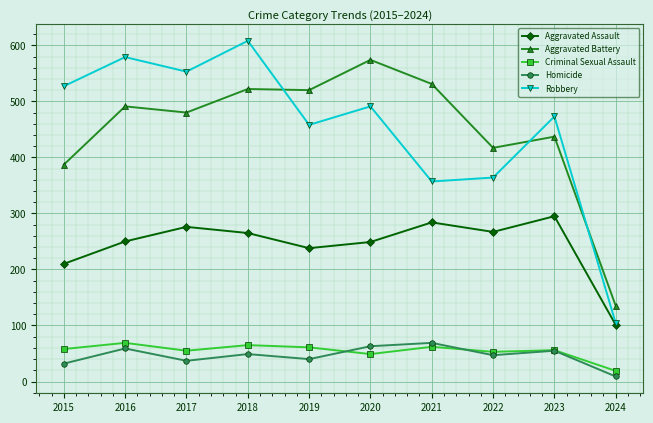

At 2021, list the series in order from largest to smallest.

Aggravated Battery, Robbery, Aggravated Assault, Homicide, Criminal Sexual Assault